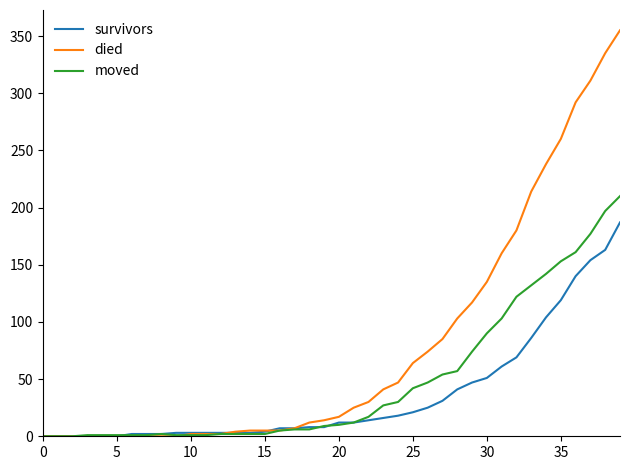

Which series has the largest total across all categories?

died